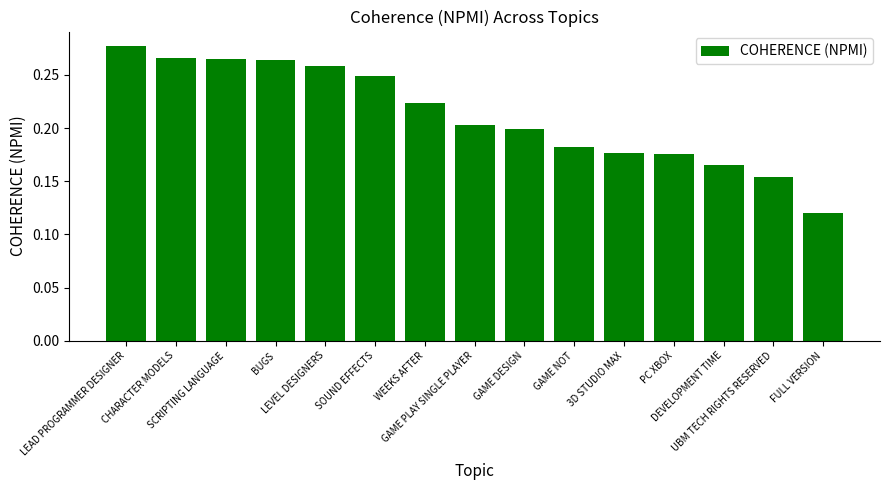

What is the sum of all values?

3.2